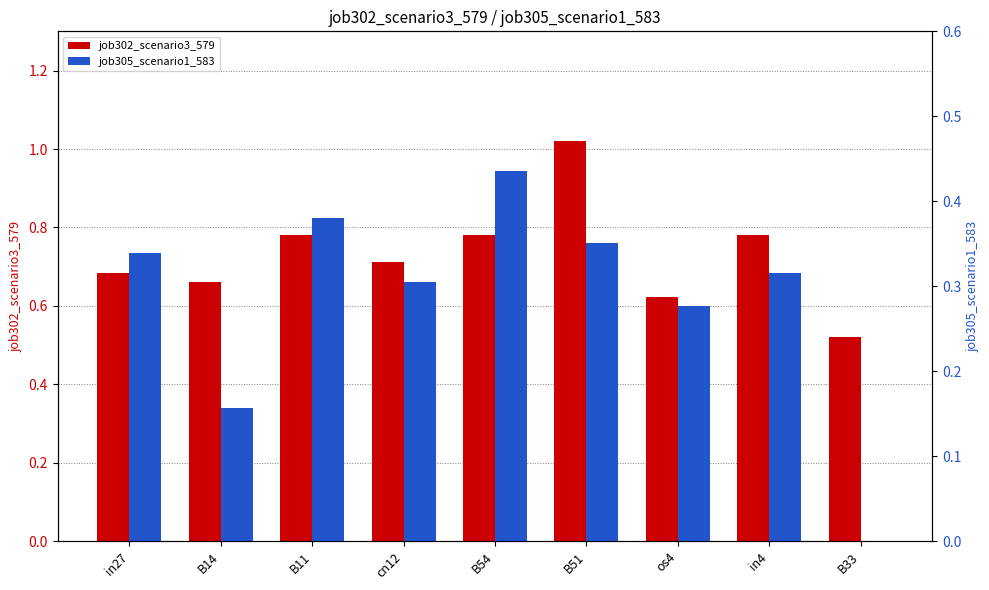

What are all the series names shown in the legend?

job302_scenario3_579, job305_scenario1_583